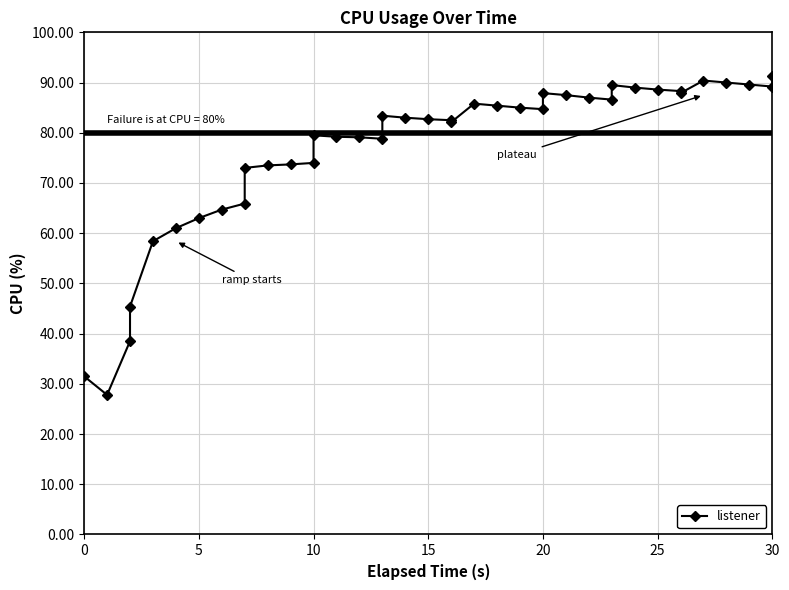

How many points are higher than both their immediate neighbors (excluding endpoints)?

6